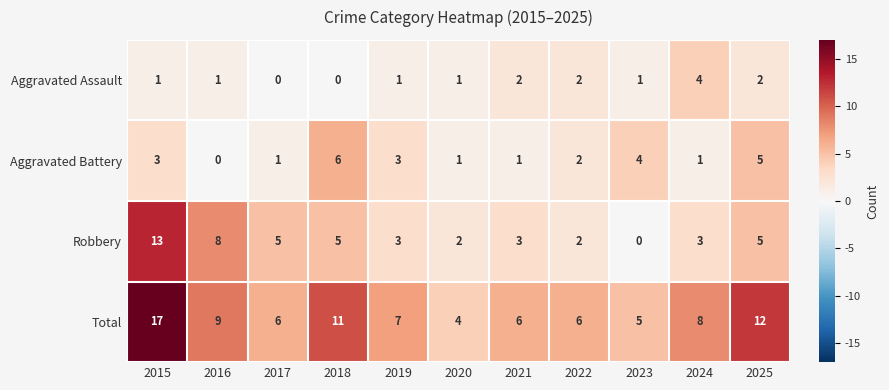

The value of Total at 2024 is 4. True or false?

False